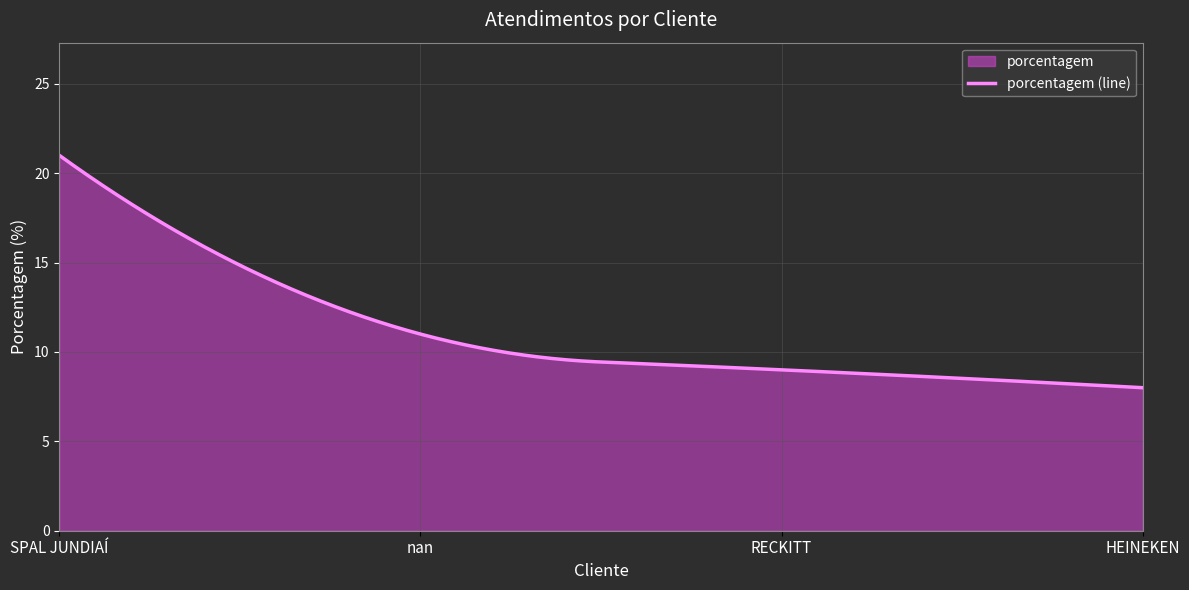

What is the value of the 2nd point from the left?

11